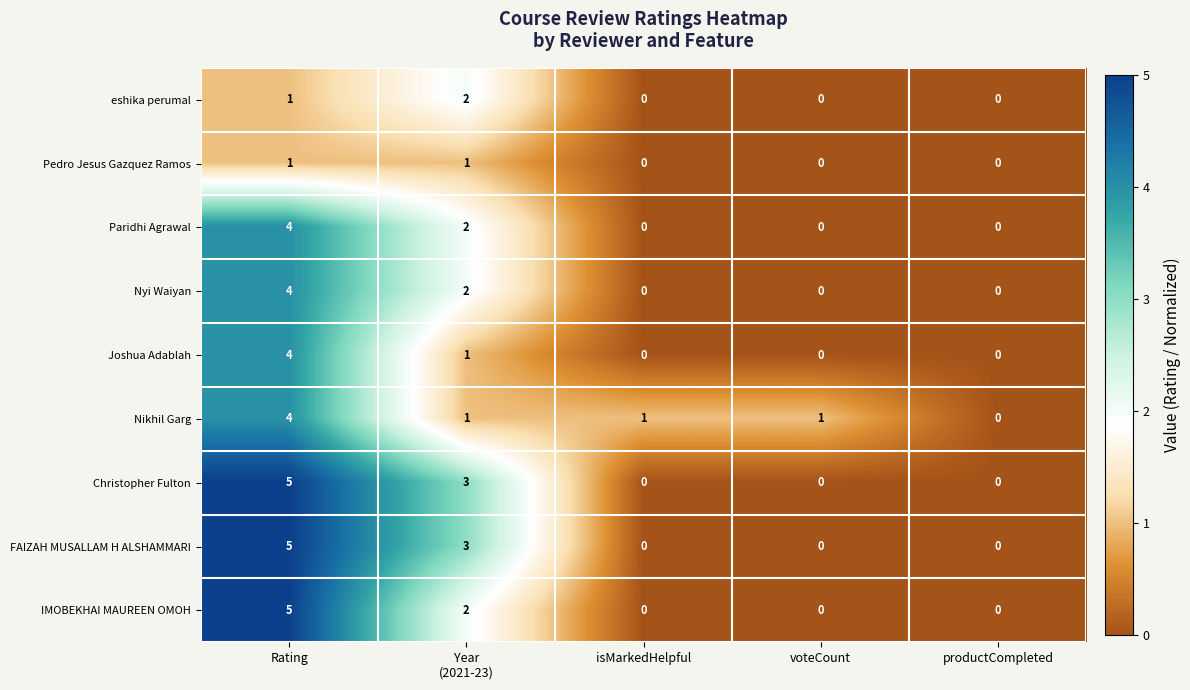

Count the Joshua Adablah values in the range 0 to 1.

4